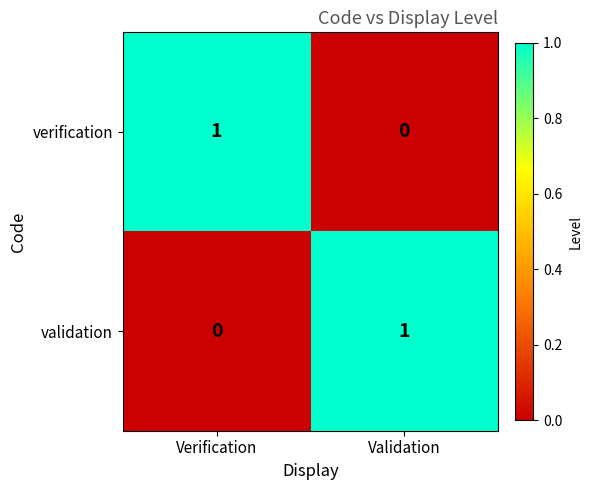

Which category has the highest value in the validation series?

Validation